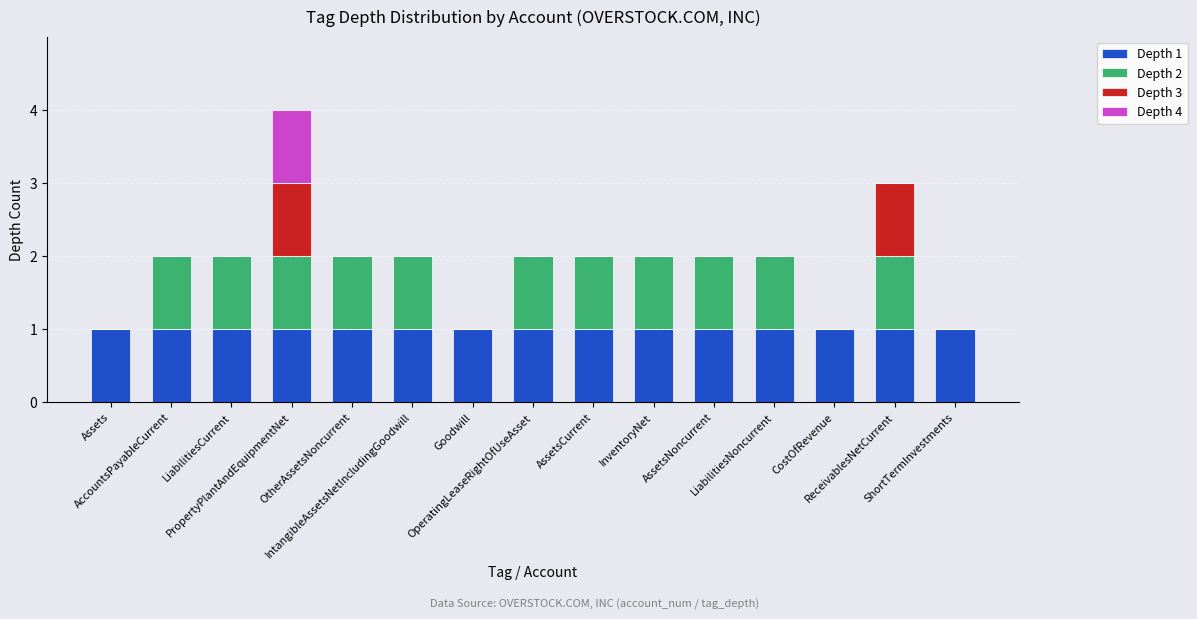

At which category is the sum across all series the highest?

PropertyPlantAndEquipmentNet